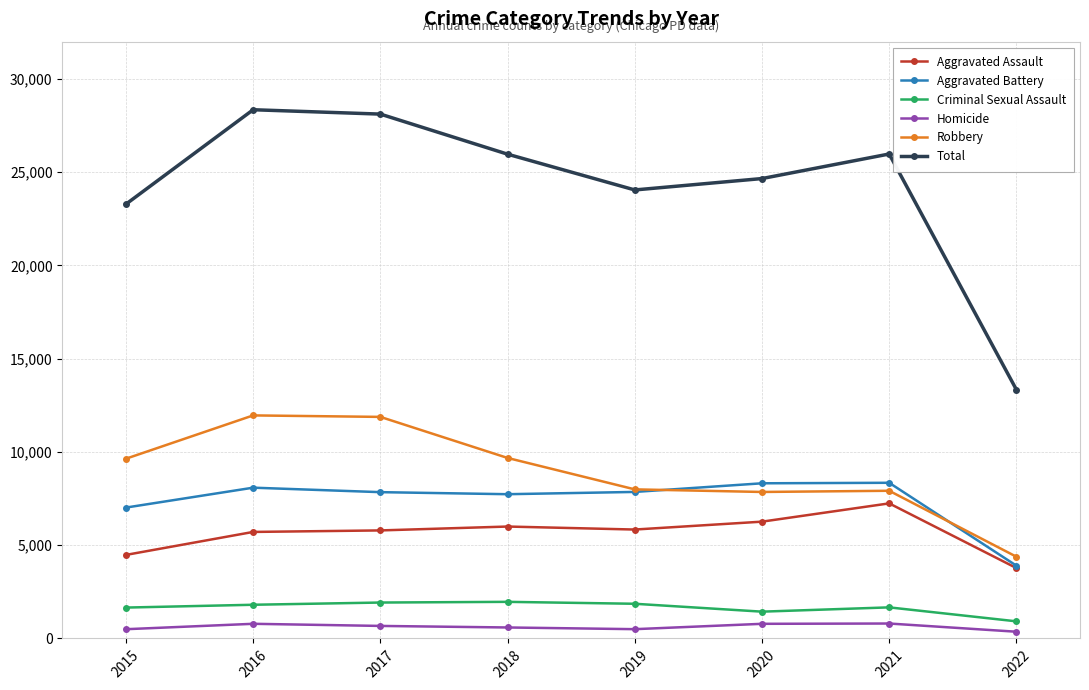

Which series has the largest total across all categories?

Total